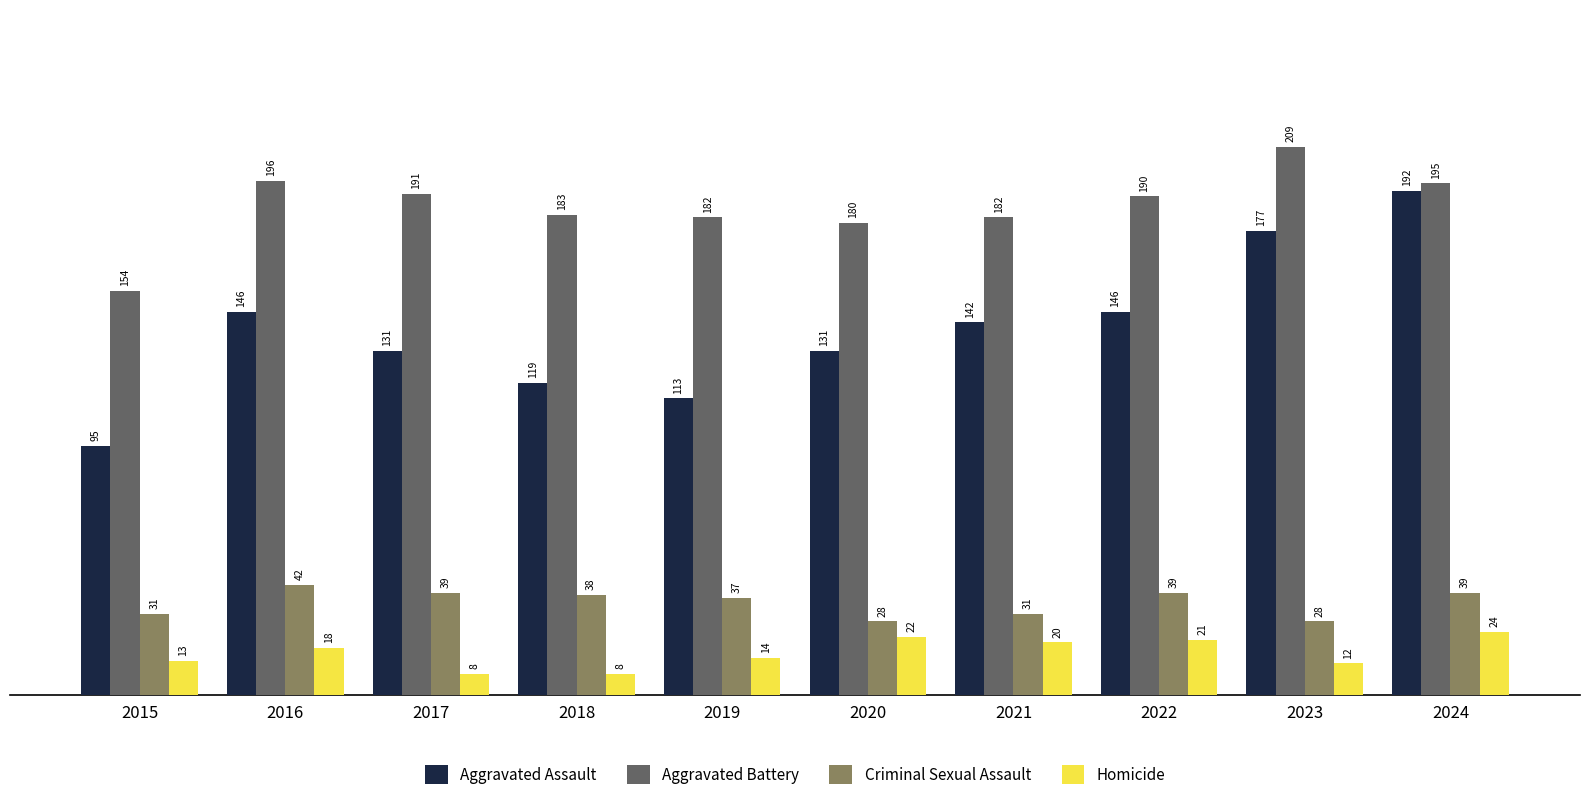

Is the value of Homicide at 2022 greater than the value of Criminal Sexual Assault at 2024?

No